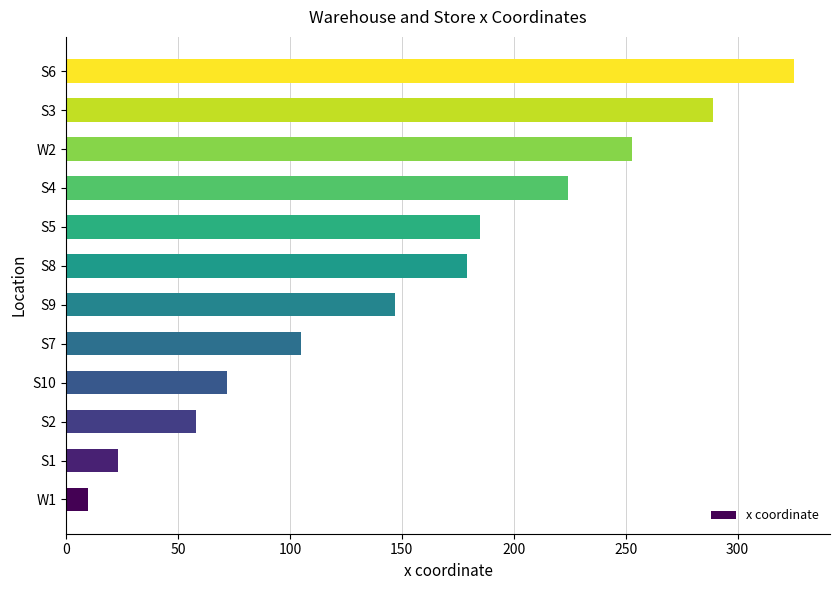

Reading bottom to top, what are all the values shown in this chart?

W1=10	S1=23	S2=58	S10=72	S7=105	S9=147	S8=179	S5=185	S4=224	W2=253	S3=289	S6=325